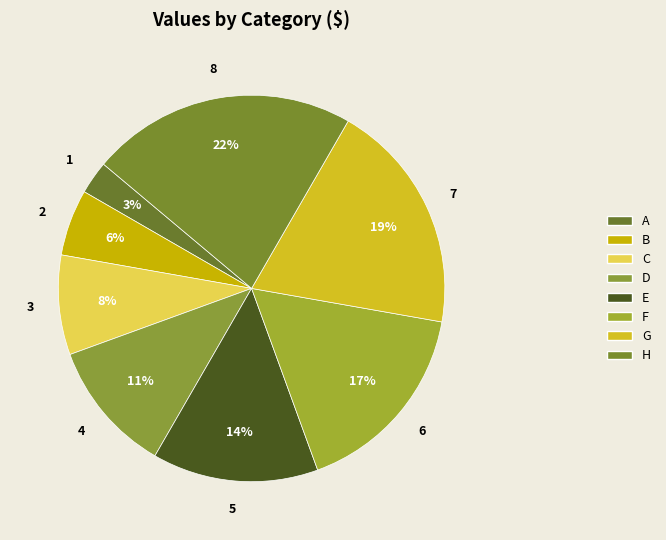

How many slices are in this pie chart?

8